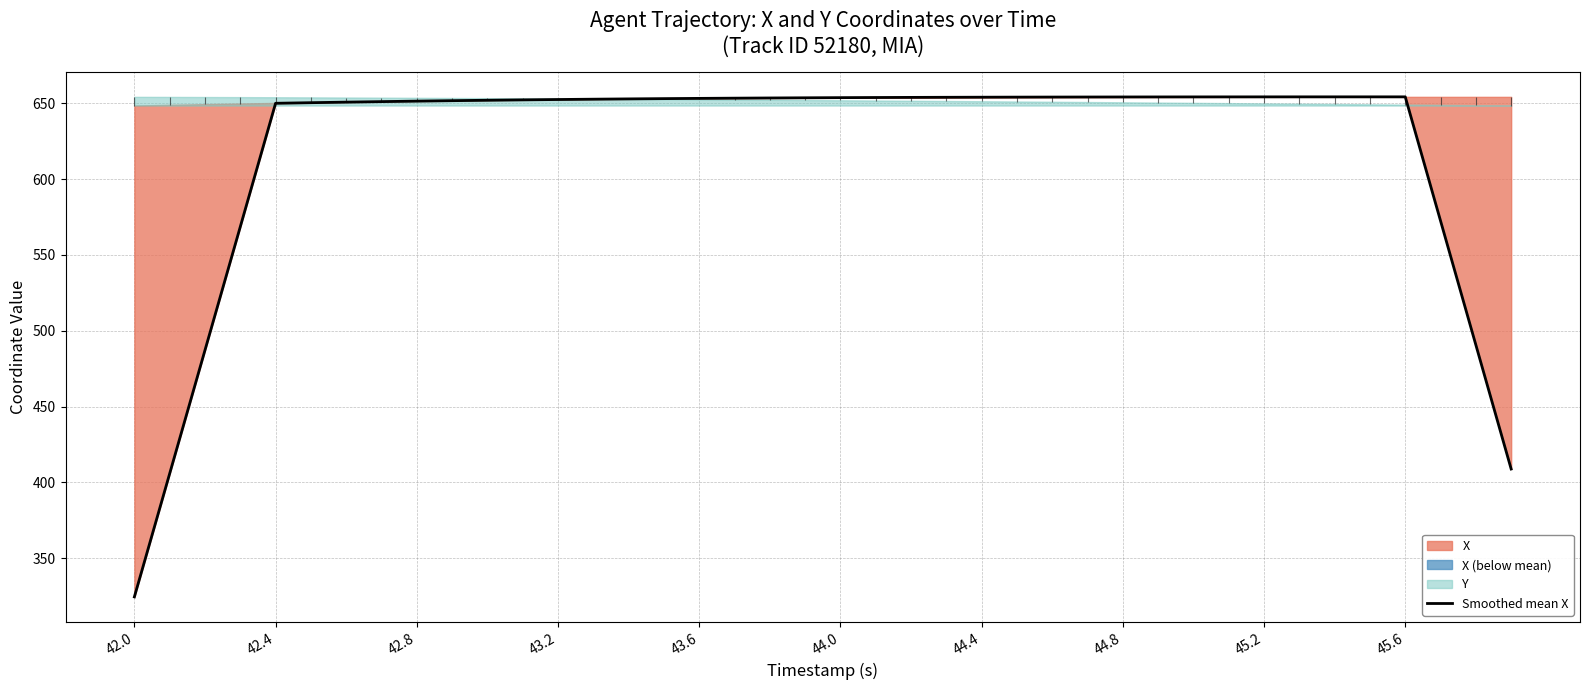

How many interior local peaks (higher than both neighbors) does the data have?

1